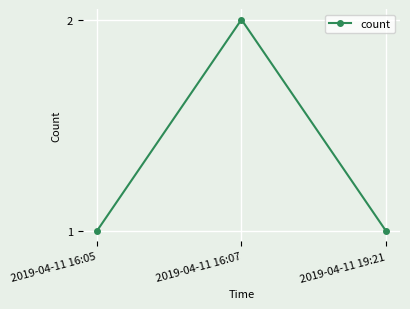

How many lines are shown in the chart?

1